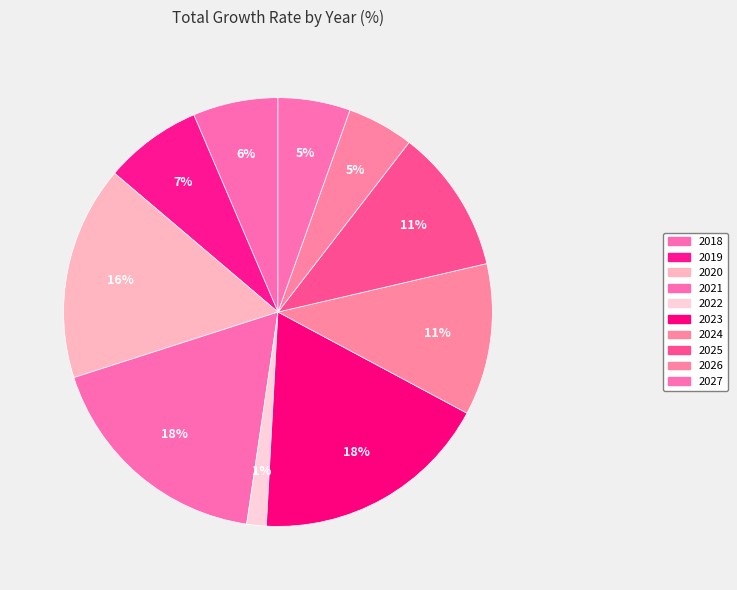

How many slices are in this pie chart?

10